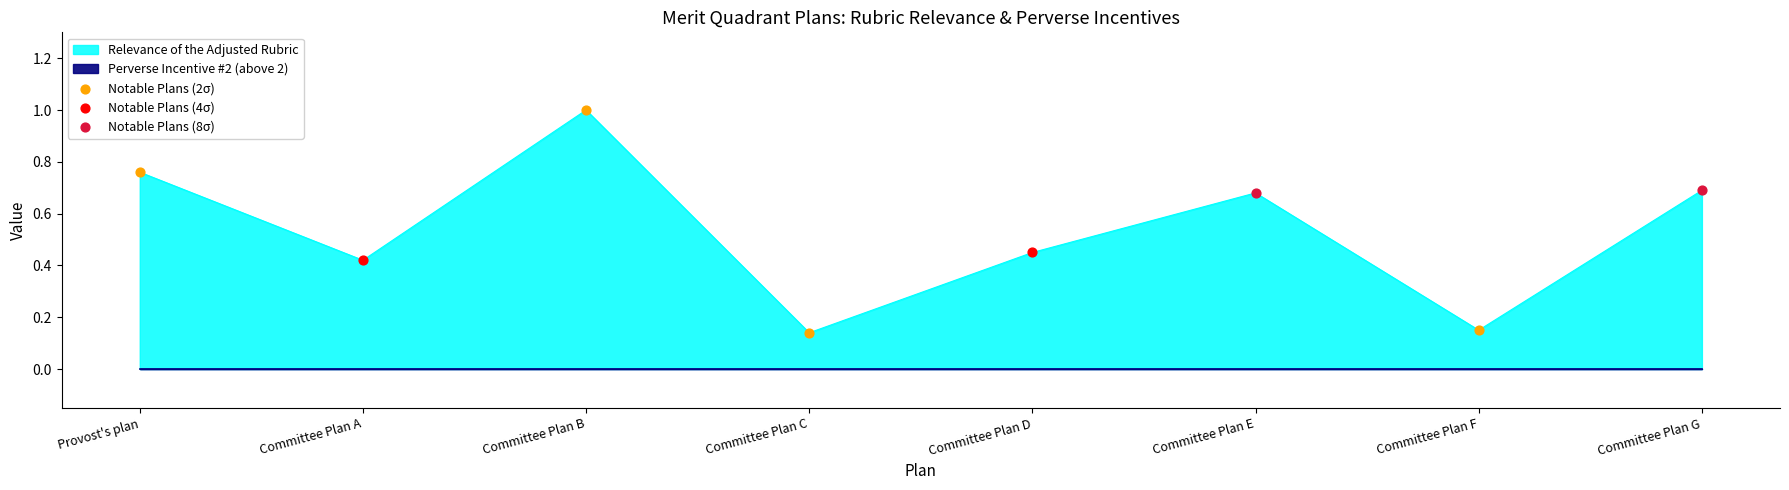

Between Committee Plan G and Provost's plan, which is larger?

Provost's plan